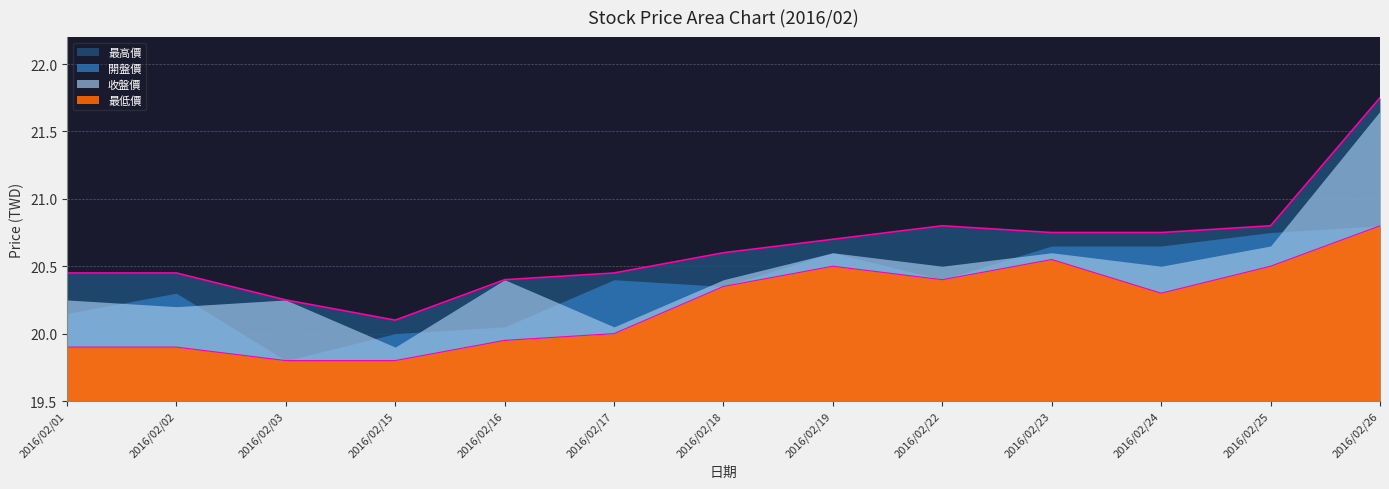

At which label does 最高價 reach its peak?

2016/02/26